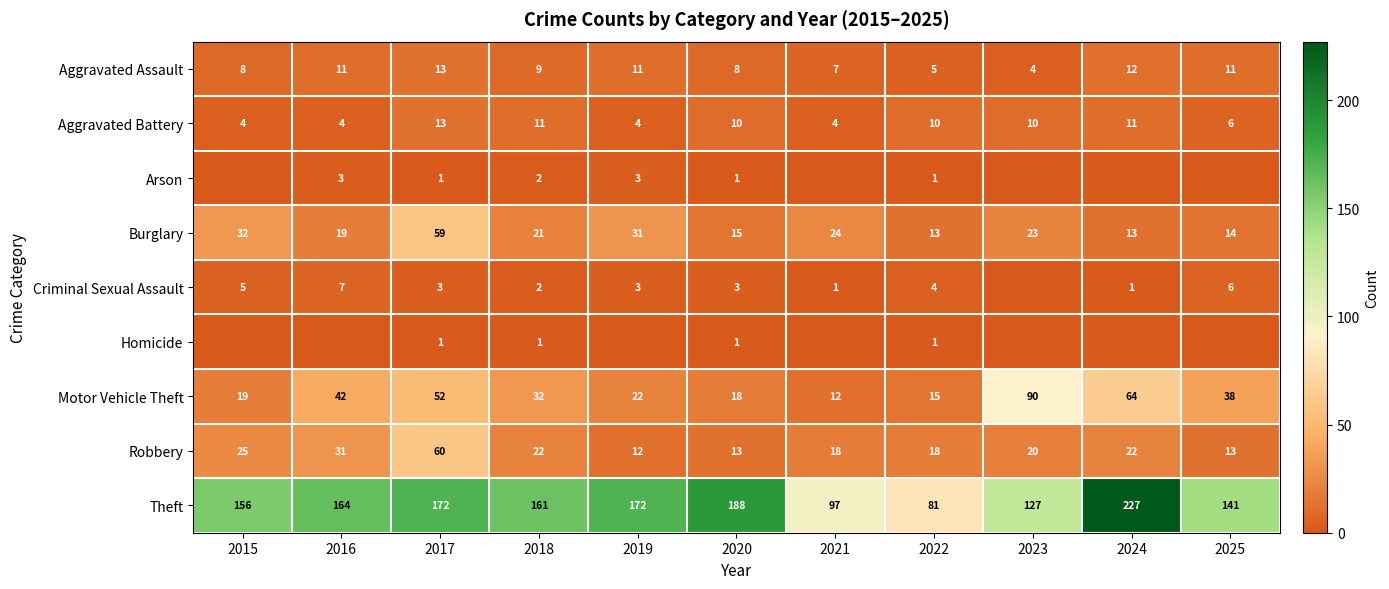

What is the difference between the second highest and second lowest values in the Burglary series?

19